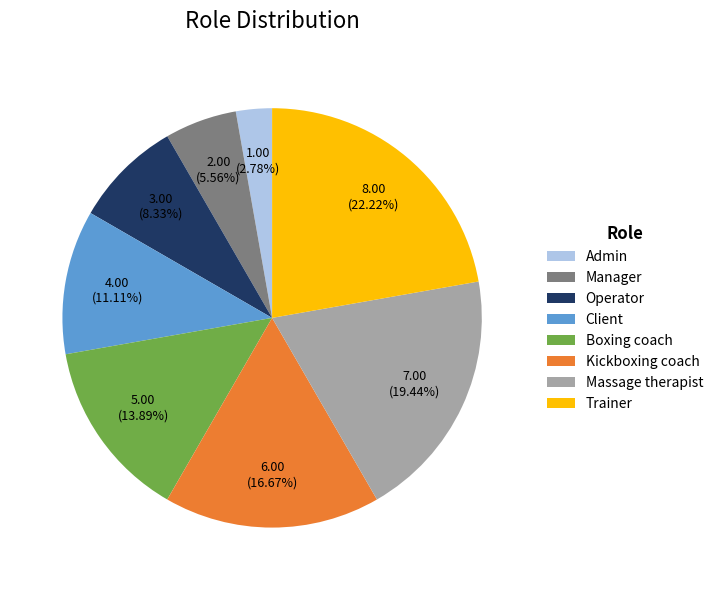

What is the ratio of the value at Operator to the value at Manager?

1.5